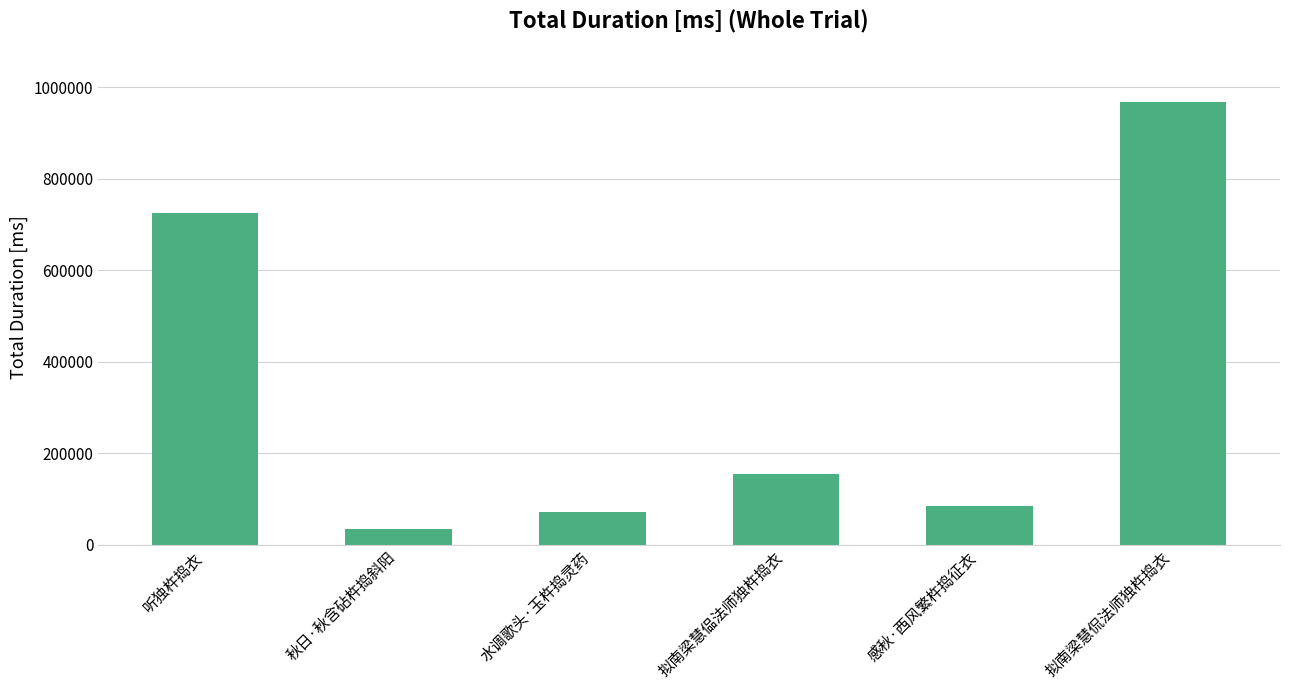

At which category does the chart reach its peak across all series?

拟南梁慧侃法师独杵捣衣